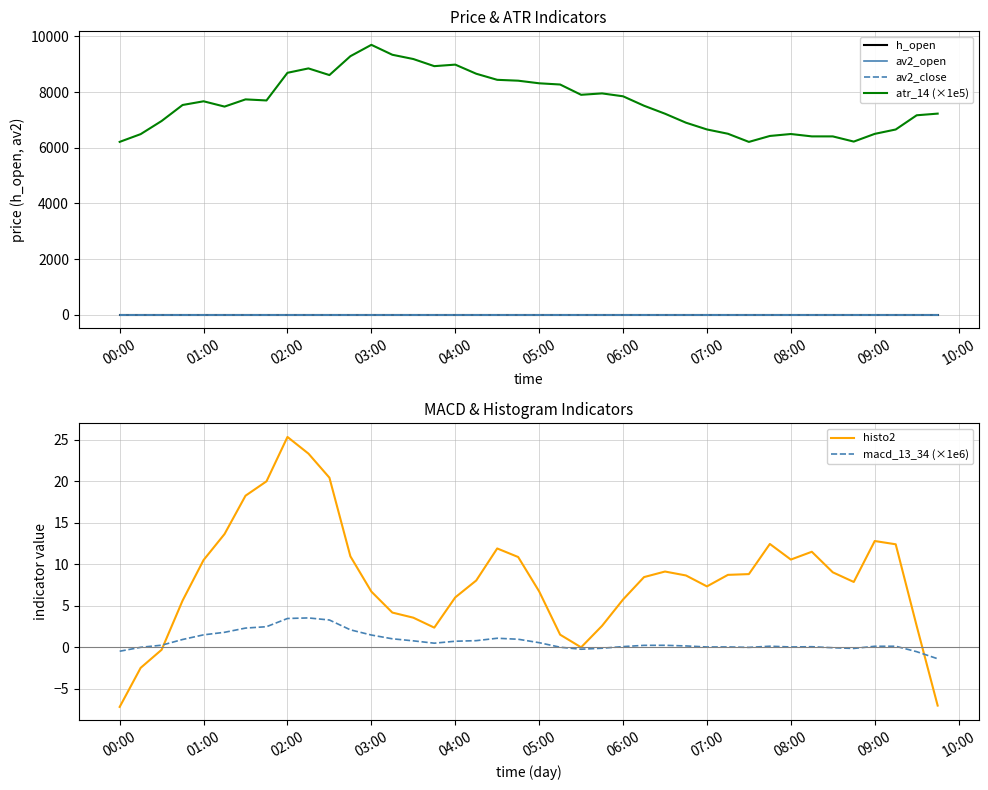

Is it true that av2_open equals 0.0 at 00:00?

True